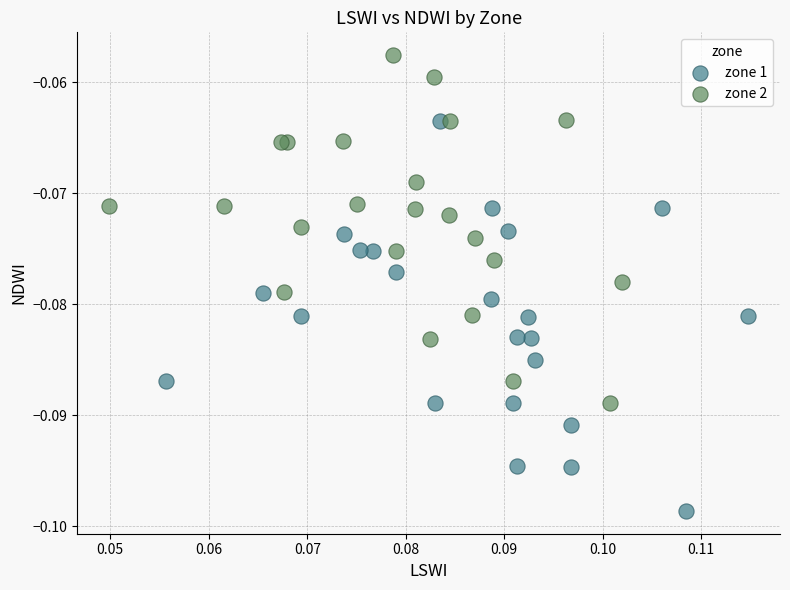

What are all the series names shown in the legend?

zone 1, zone 2